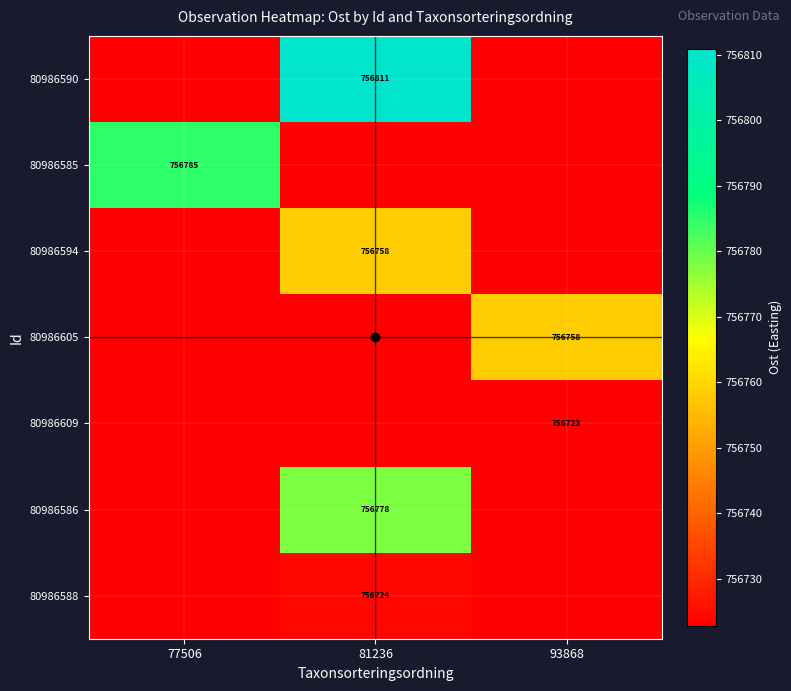

What is the highest value of the 80986588 series?

756724.0